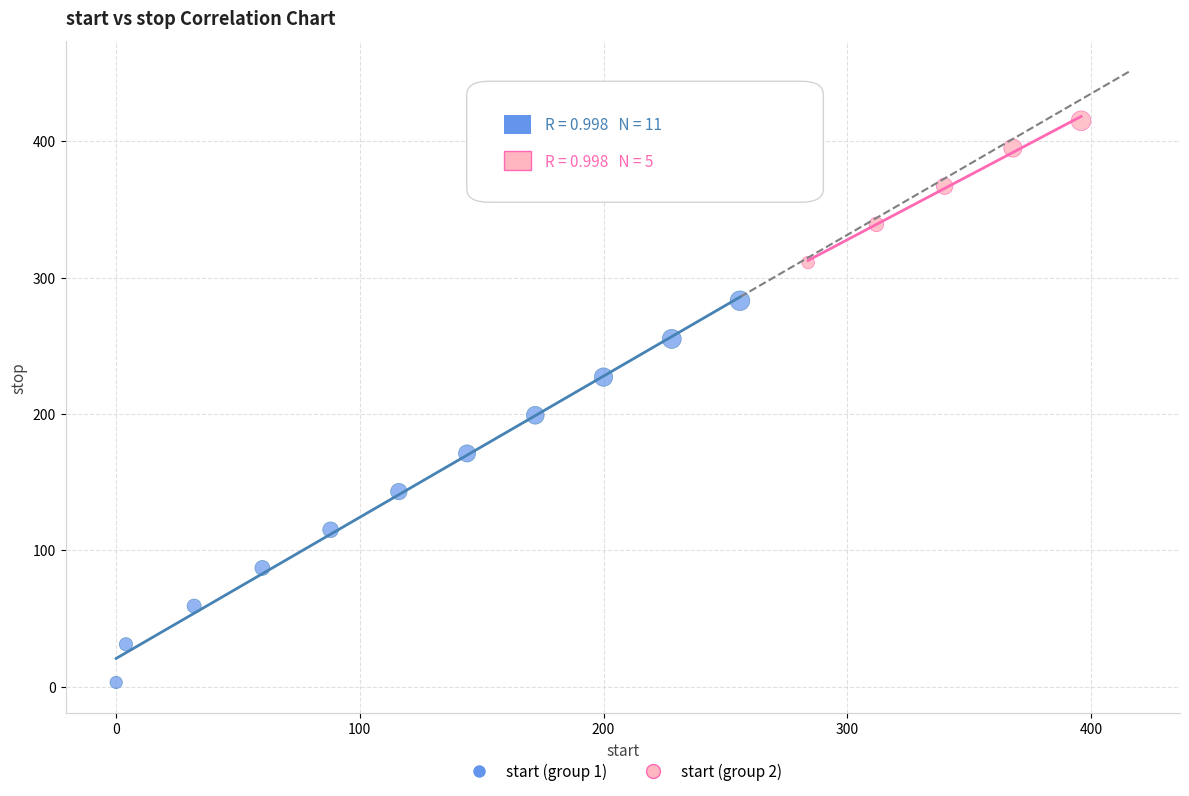

What are all the series names shown in the legend?

start (group 1), start (group 2)